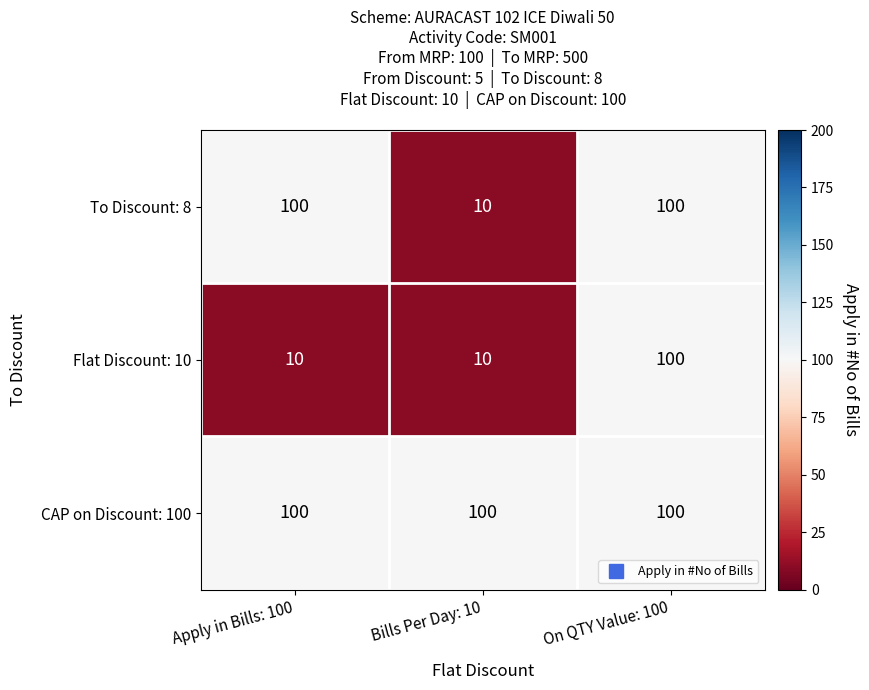

At how many categories does at least one series exceed 81?

3